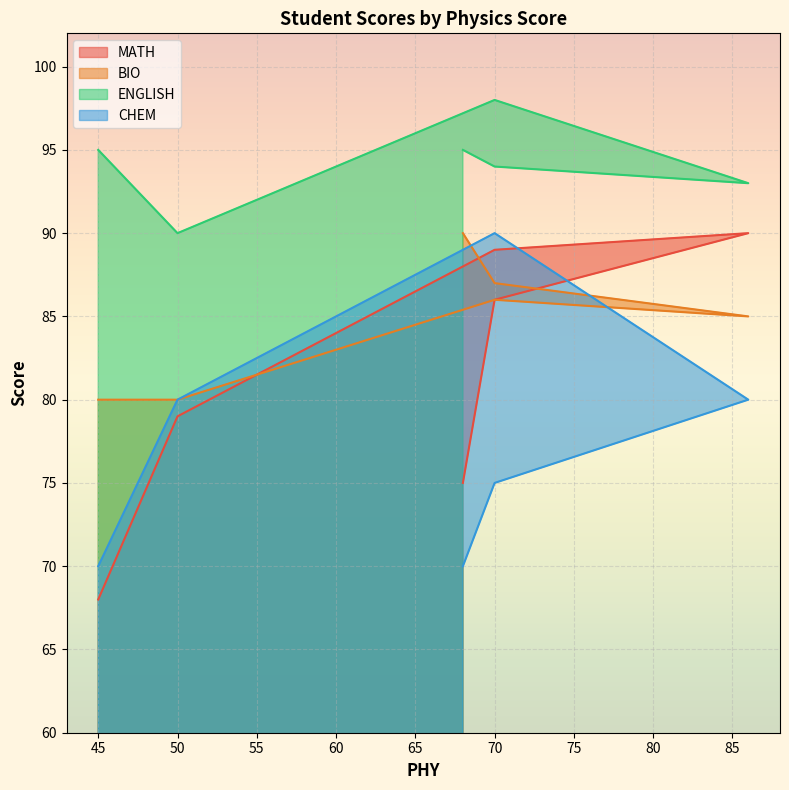

What is the difference between the BIO values at 70 and 45?

6